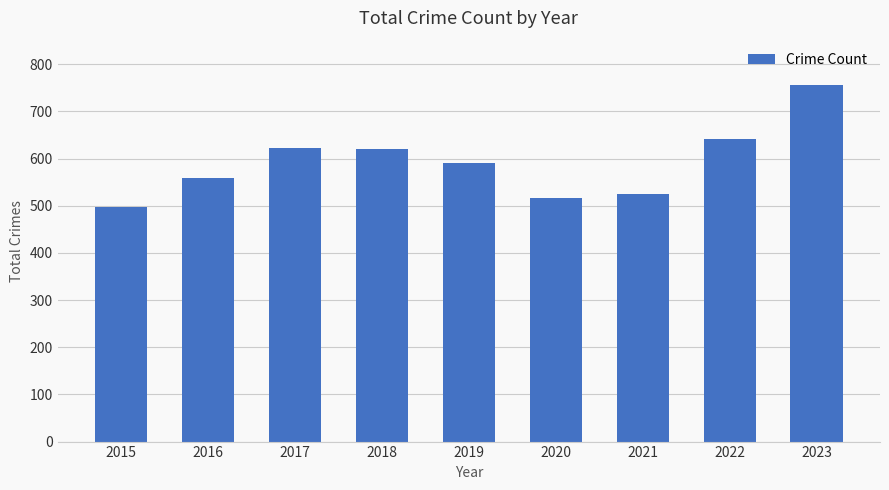

The value at 2016 is 558. True or false?

True